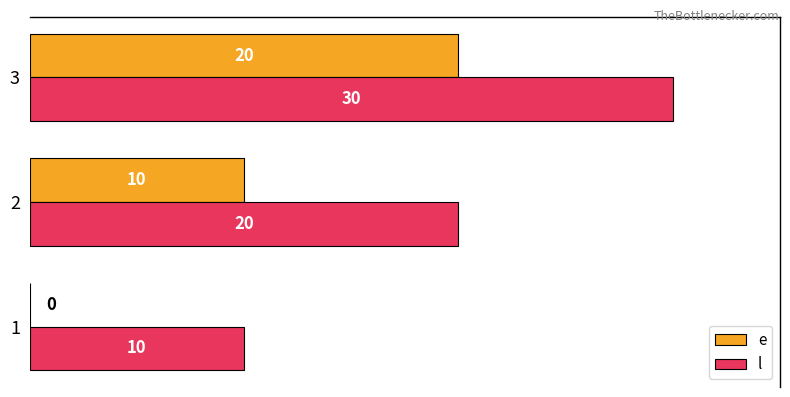

What is the maximum value shown in the chart?

30